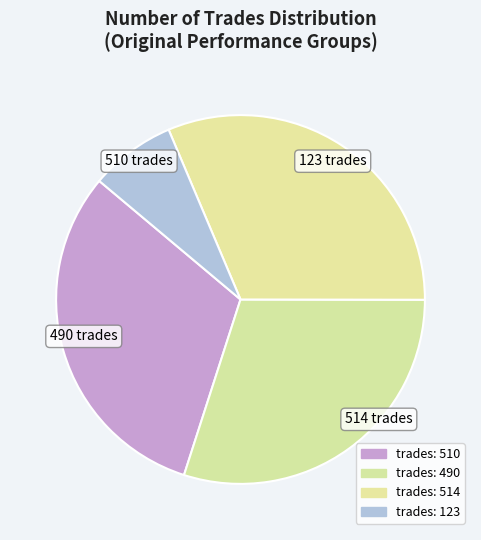

How many segments does this pie chart have?

4